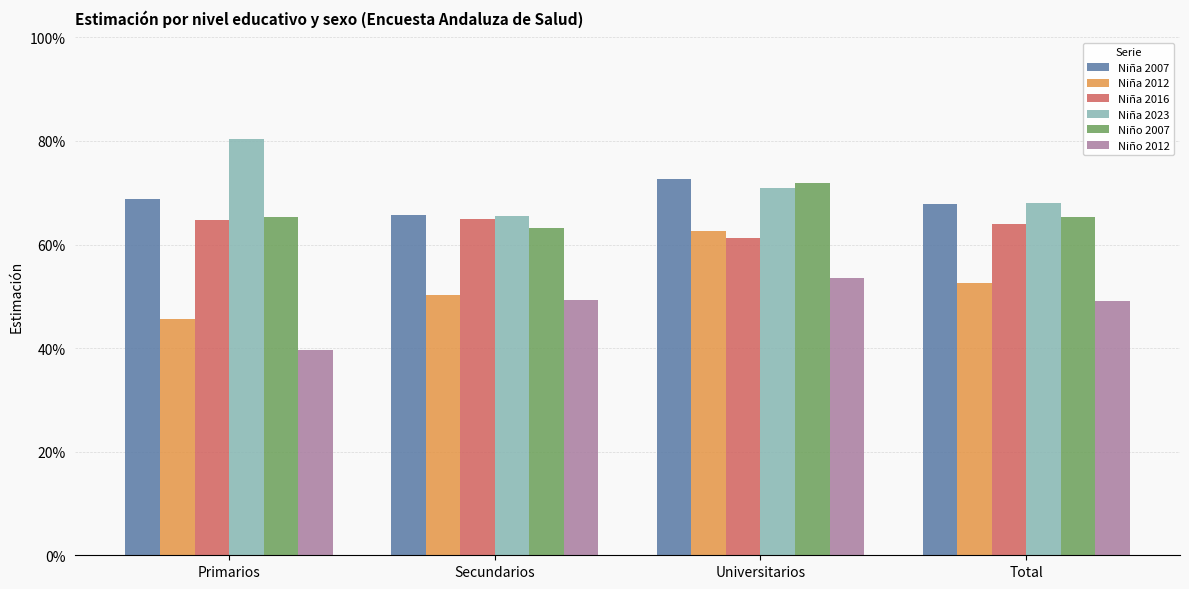

What are all the series names shown in the legend?

Niña 2007, Niña 2012, Niña 2016, Niña 2023, Niño 2007, Niño 2012